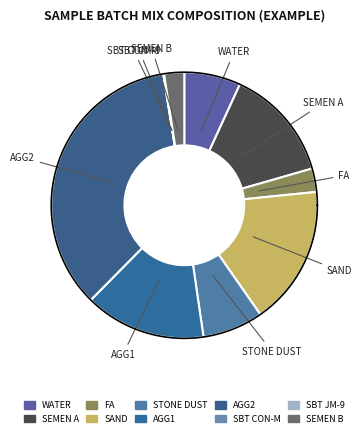

To the nearest percent, what percentage of the pie is FA?

3%